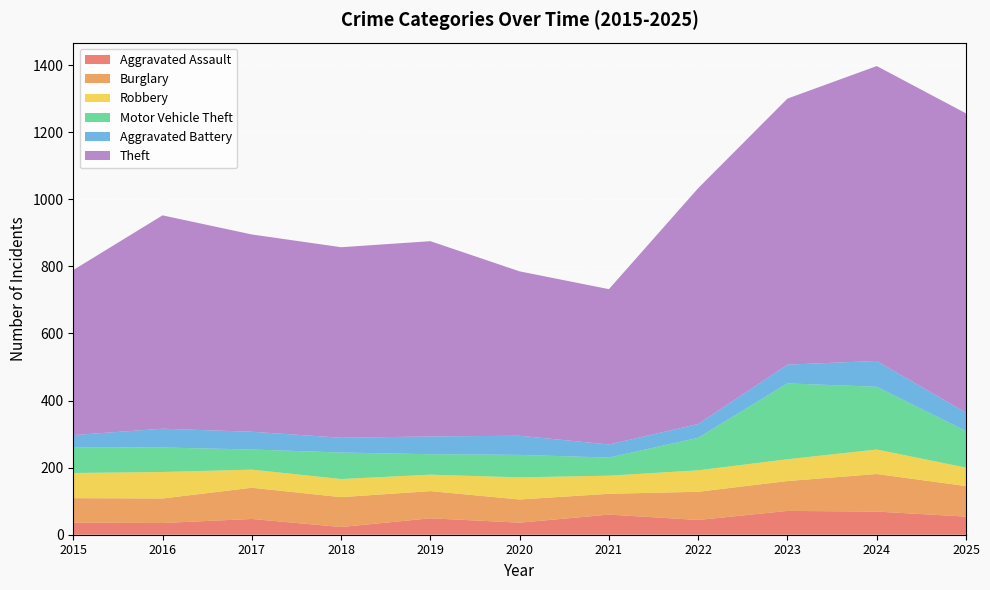

Reading left to right, transcribe all the data shown in this chart.

Aggravated Assault: 2015=36	2016=35	2017=47	2018=23	2019=49	2020=36	2021=60	2022=44	2023=71	2024=69	2025=54
Burglary: 2015=73	2016=73	2017=93	2018=89	2019=81	2020=69	2021=62	2022=84	2023=89	2024=112	2025=91
Robbery: 2015=75	2016=79	2017=54	2018=54	2019=49	2020=66	2021=54	2022=64	2023=65	2024=73	2025=55
Motor Vehicle Theft: 2015=77	2016=73	2017=60	2018=79	2019=61	2020=67	2021=54	2022=97	2023=226	2024=187	2025=109
Aggravated Battery: 2015=36	2016=56	2017=53	2018=44	2019=53	2020=57	2021=39	2022=41	2023=56	2024=77	2025=55
Theft: 2015=492	2016=636	2017=588	2018=568	2019=582	2020=490	2021=463	2022=703	2023=793	2024=879	2025=892